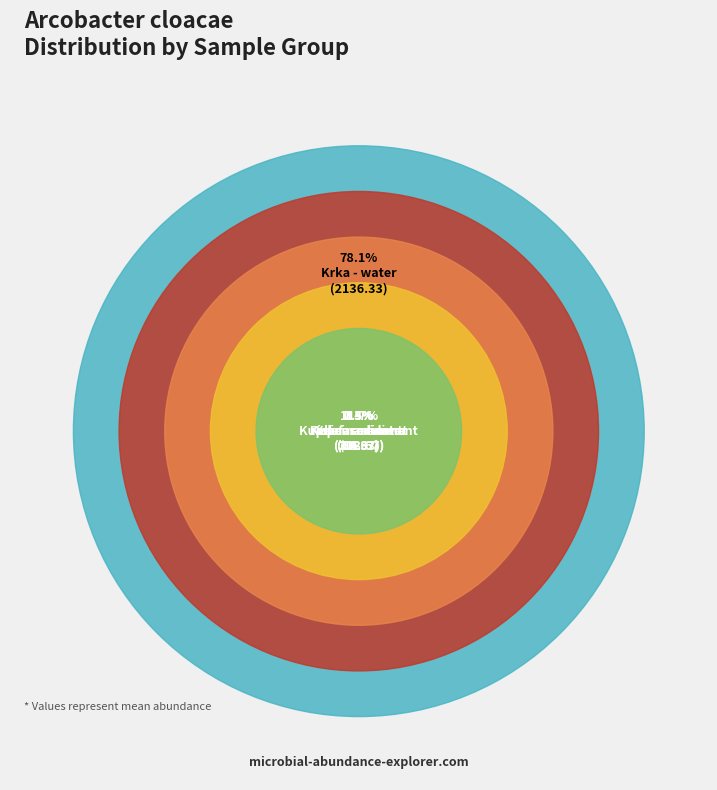

How many segments does this pie chart have?

5